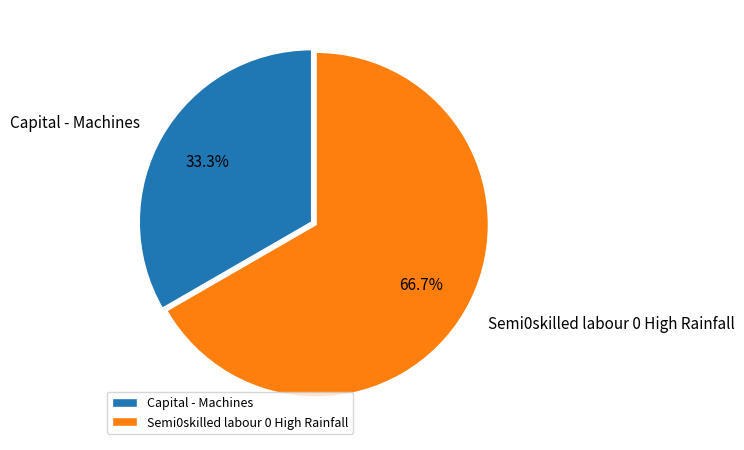

Which category accounts for the majority?

Semi0skilled labour 0 High Rainfall